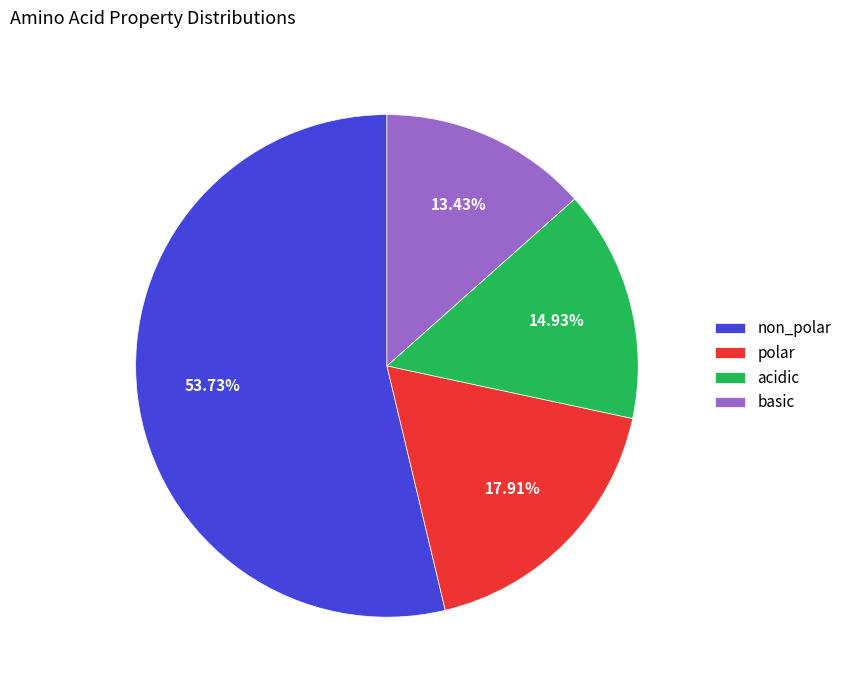

What is the largest slice in the pie chart?

non_polar